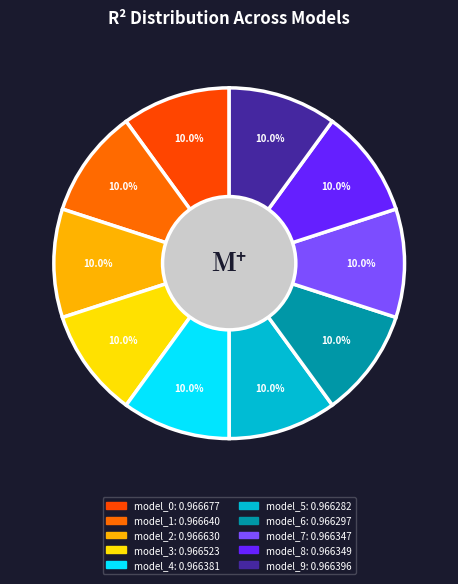

How many segments does this pie chart have?

10